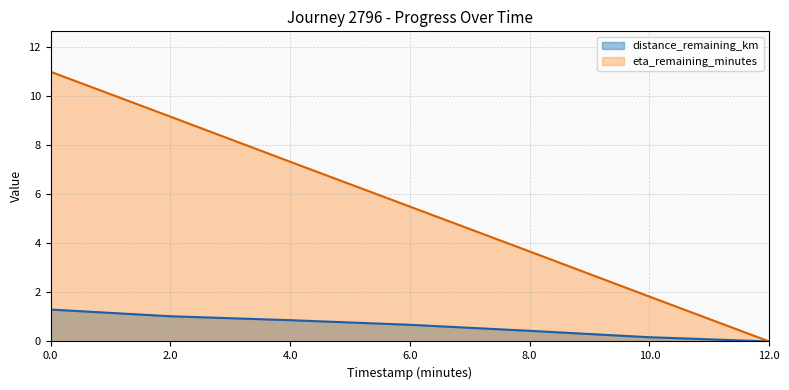

True or false: distance_remaining_km has a value of 0.2 at 8.0.

False